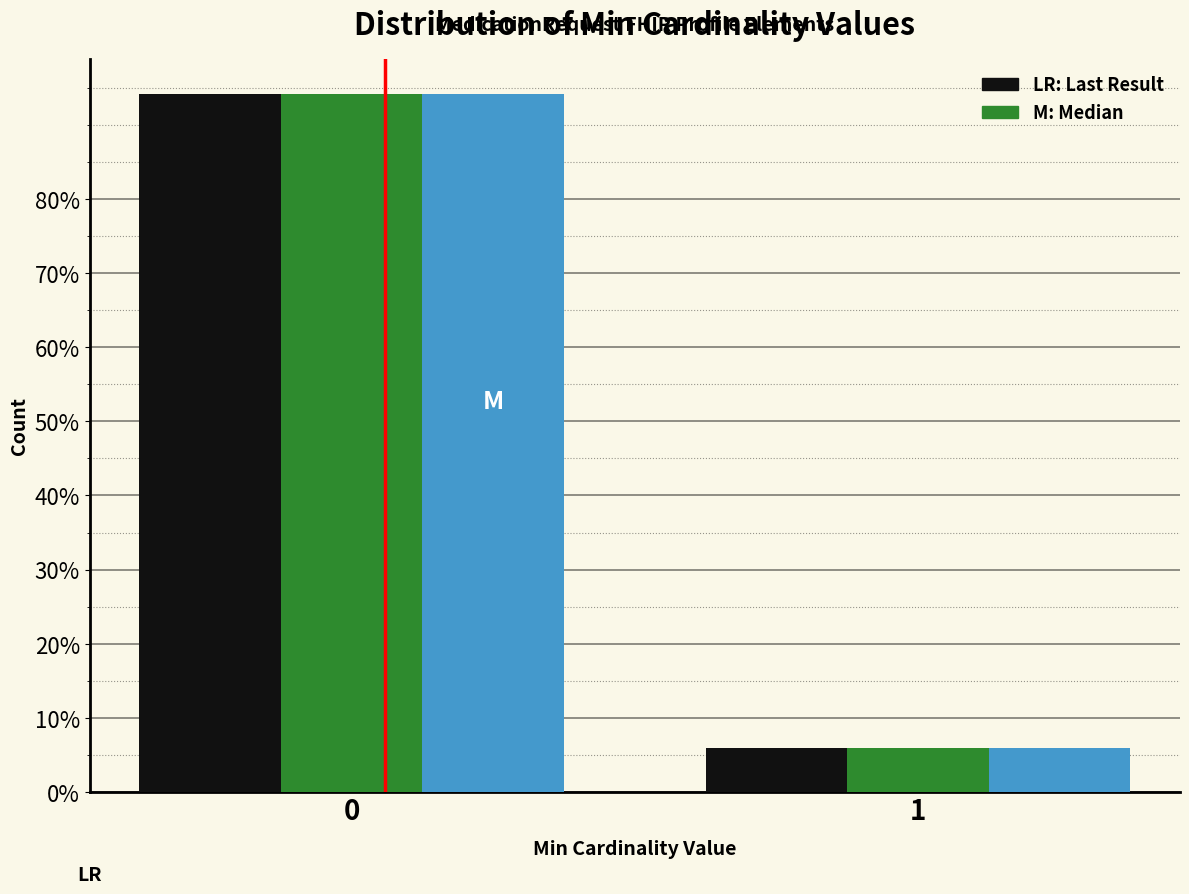

What is the minimum value shown in the chart?

5.9